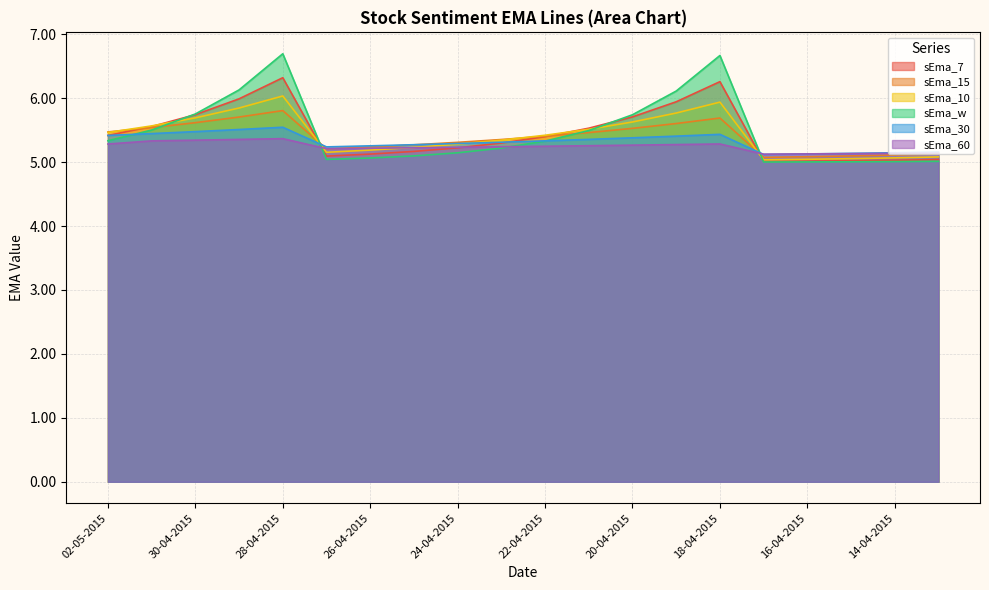

Does the chart display data point markers on the line(s)?

No